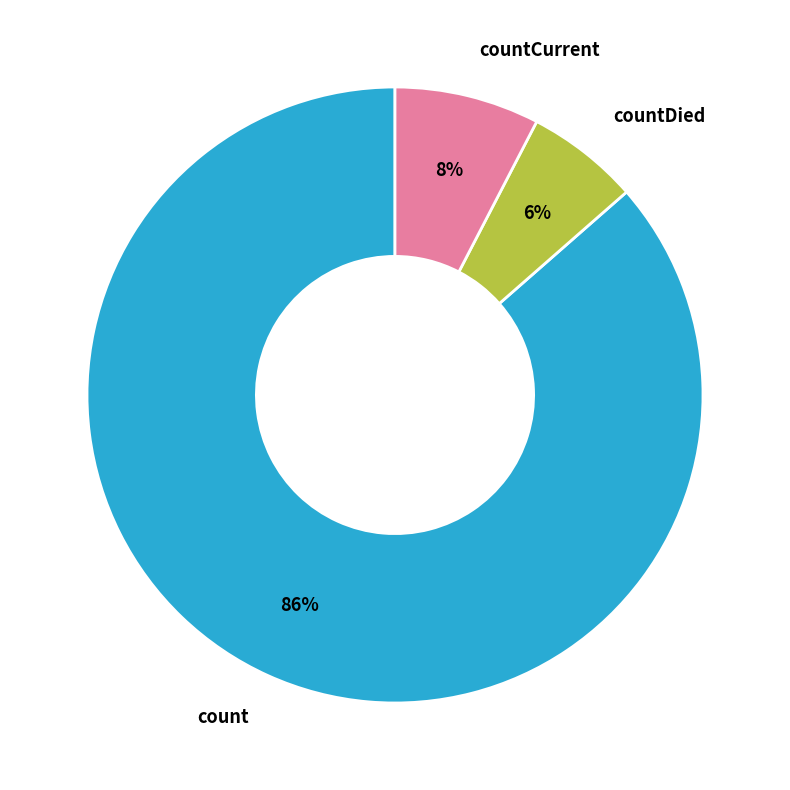

Do countCurrent and count together represent more than half of the pie?

Yes